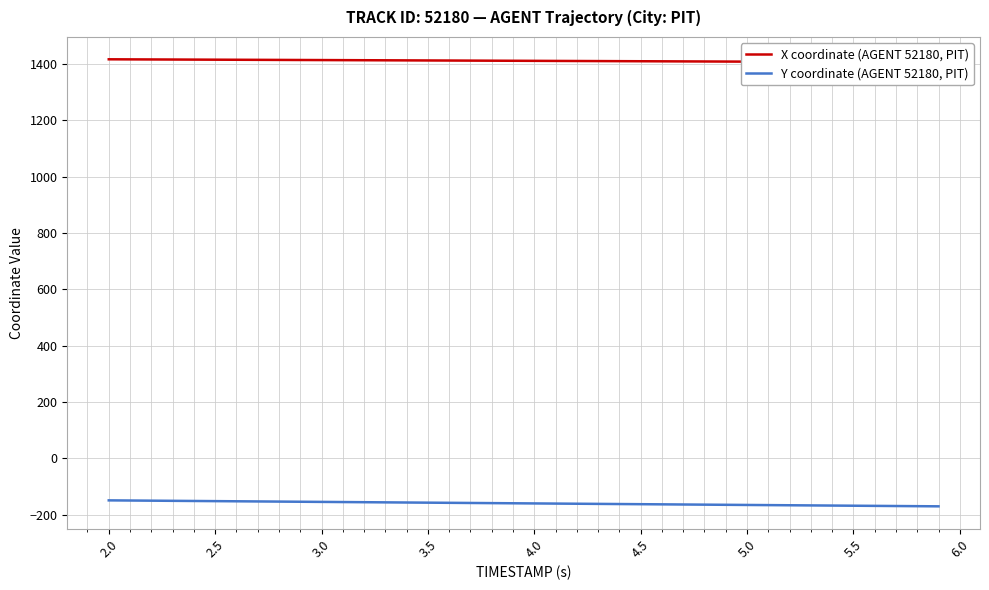

What is the minimum value for Y coordinate (AGENT 52180, PIT)?

-170.0